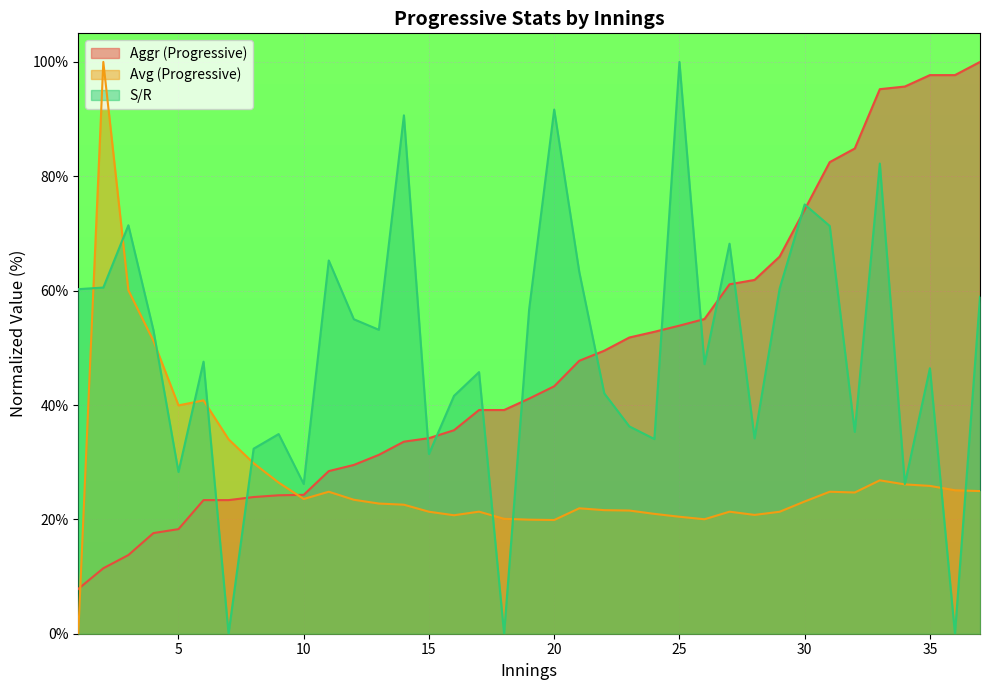

Reading left to right, transcribe all the data shown in this chart.

Aggr (Progressive): 1=7.8	2=11.5	3=13.8	4=17.6	5=18.3	6=23.4	7=23.4	8=23.9	9=24.2	10=24.3	11=28.4	12=29.5	13=31.3	14=33.6	15=34.2	16=35.6	17=39.1	18=39.1	19=41.1	20=43.3	21=47.7	22=49.5	23=51.8	24=52.8	25=53.9	26=55.0	27=61.1	28=61.9	29=65.9	30=74.2	31=82.5	32=84.9	33=95.2	34=95.7	35=97.7	36=97.7	37=100.0
Avg (Progressive): 1=0.0	2=100.0	3=60.1	4=51.2	5=39.9	6=40.8	7=34.0	8=29.8	9=26.4	10=23.6	11=24.8	12=23.4	13=22.8	14=22.6	15=21.3	16=20.7	17=21.3	18=20.1	19=19.9	20=19.9	21=21.9	22=21.6	23=21.5	24=21.0	25=20.5	26=20.0	27=21.3	28=20.8	29=21.3	30=23.1	31=24.8	32=24.7	33=26.8	34=26.1	35=25.9	36=25.1	37=24.9
S/R: 1=60.3	2=60.5	3=71.4	4=53.1	5=28.3	6=47.6	7=0.0	8=32.4	9=34.9	10=26.2	11=65.3	12=55.0	13=53.2	14=90.7	15=31.4	16=41.6	17=45.8	18=0.0	19=56.7	20=91.7	21=63.3	22=42.0	23=36.3	24=34.0	25=100.0	26=47.1	27=68.2	28=34.2	29=60.4	30=75.1	31=71.3	32=35.3	33=82.2	34=26.2	35=46.4	36=0.0	37=58.9